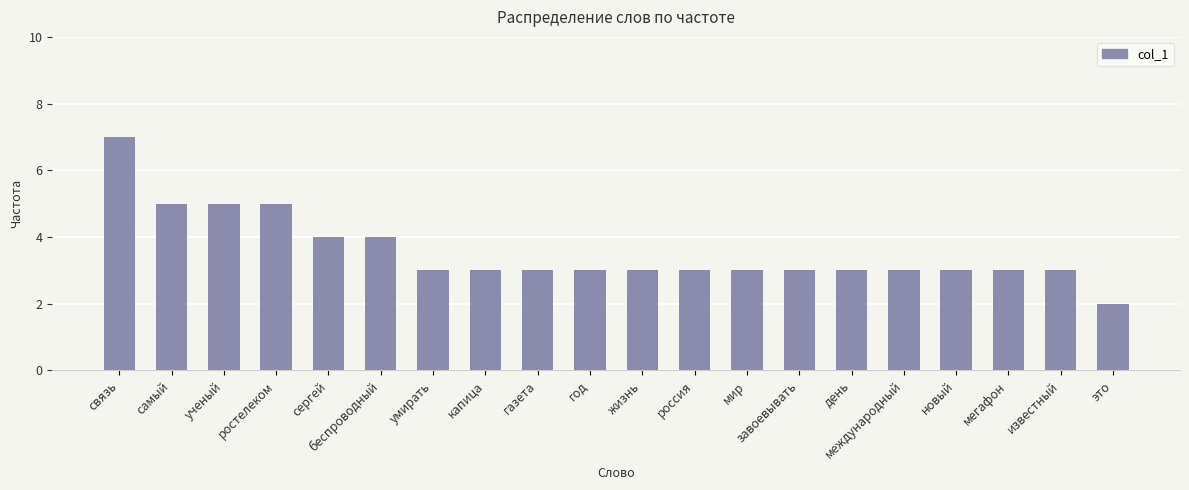

What is the approximate value at самый?

5